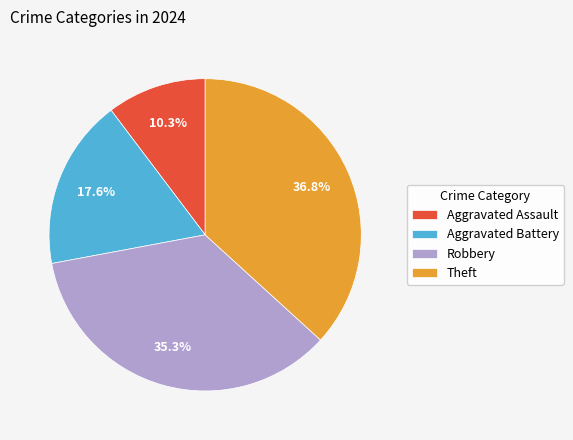

Approximately how many times larger is the value at Theft compared to Robbery?

1.0